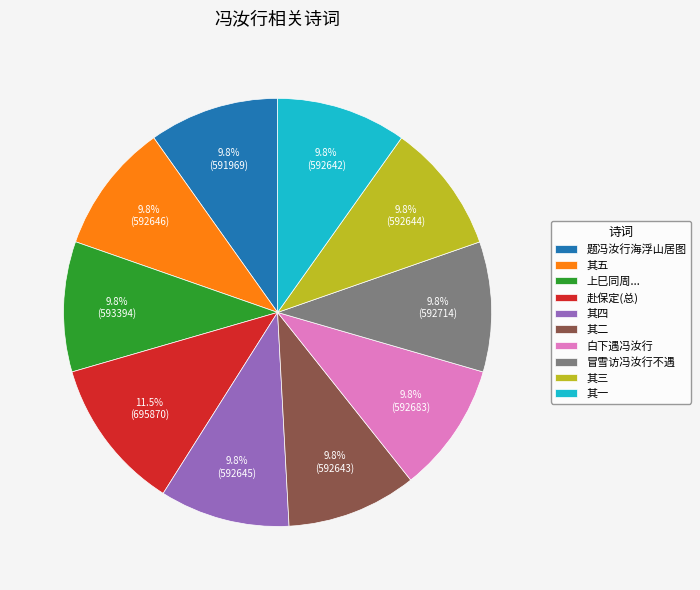

Which slice is the largest?

赴保定(总)